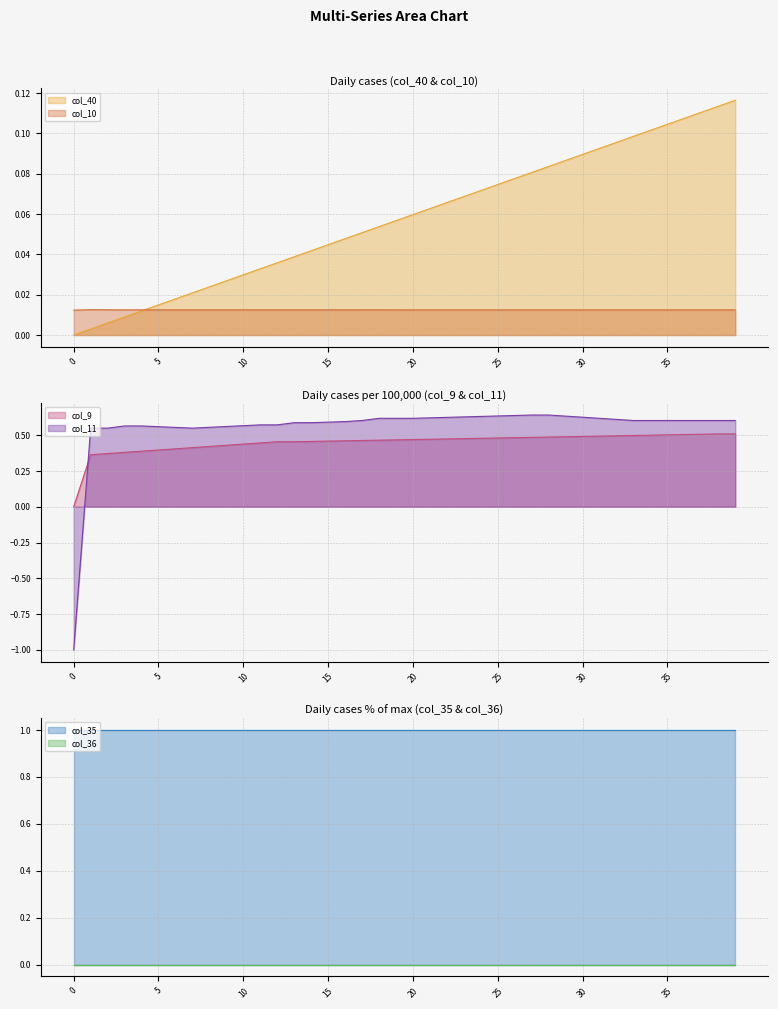

How many times do col_9 and col_11 cross each other?

1